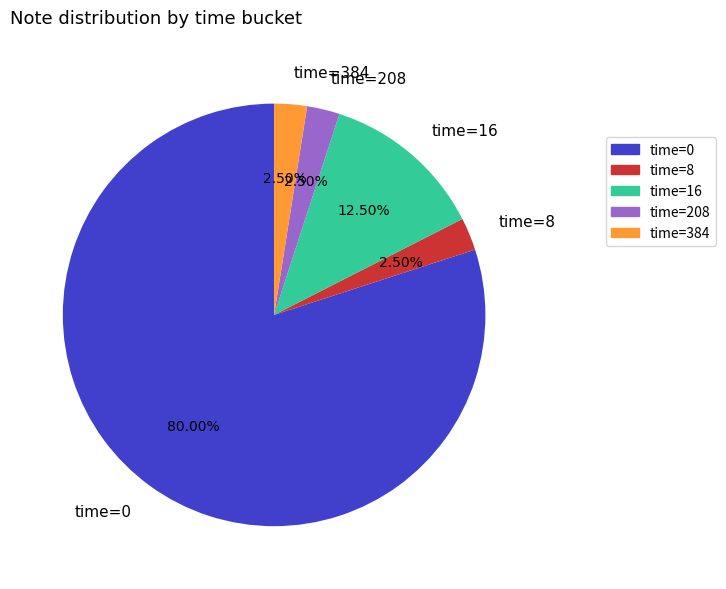

Which slice represents more than half of the pie?

time=0